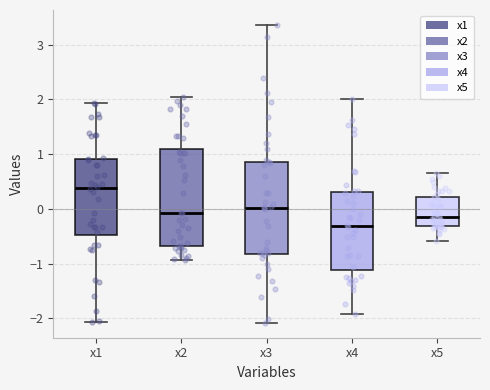

Reading left to right, transcribe this box plot: for each box, give where its median line is, the range the box spans, and where its two whiskers end, as read against the y-axis. The values are not printed on the chart, so give them approximately, as read against the axis.

x1: median 0.4, box -0.5 to 0.9, whiskers -2.1 to 1.9
x2: median -0.1, box -0.7 to 1.1, whiskers -0.9 to 2.0
x3: median 0.0, box -0.8 to 0.9, whiskers -2.1 to 3.4
x4: median -0.3, box -1.1 to 0.3, whiskers -1.9 to 2.0
x5: median -0.1, box -0.3 to 0.2, whiskers -0.6 to 0.6